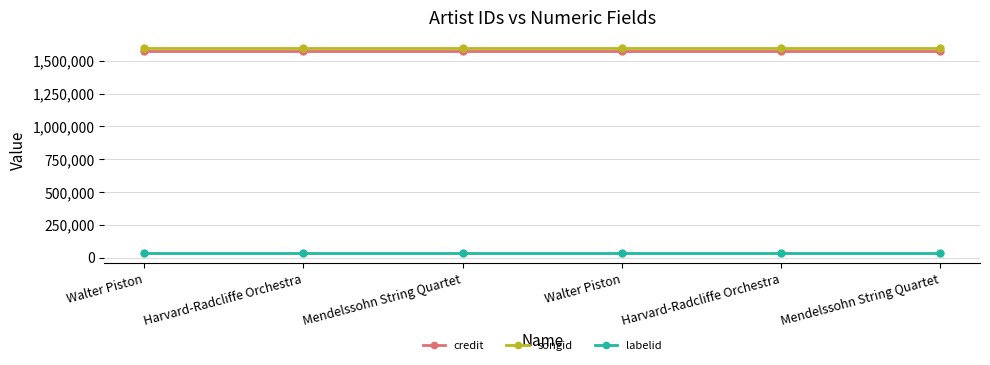

What are all the series names shown in the legend?

credit, songid, labelid